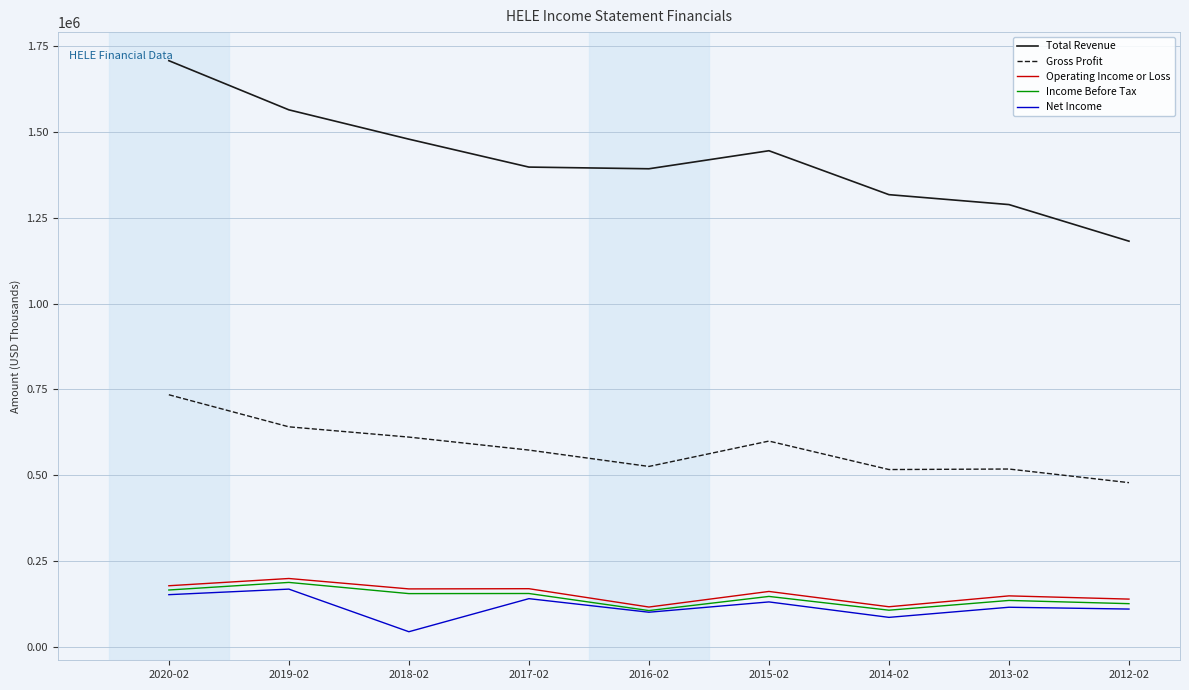

True or false: Total Revenue and Operating Income or Loss intersect in this chart.

False